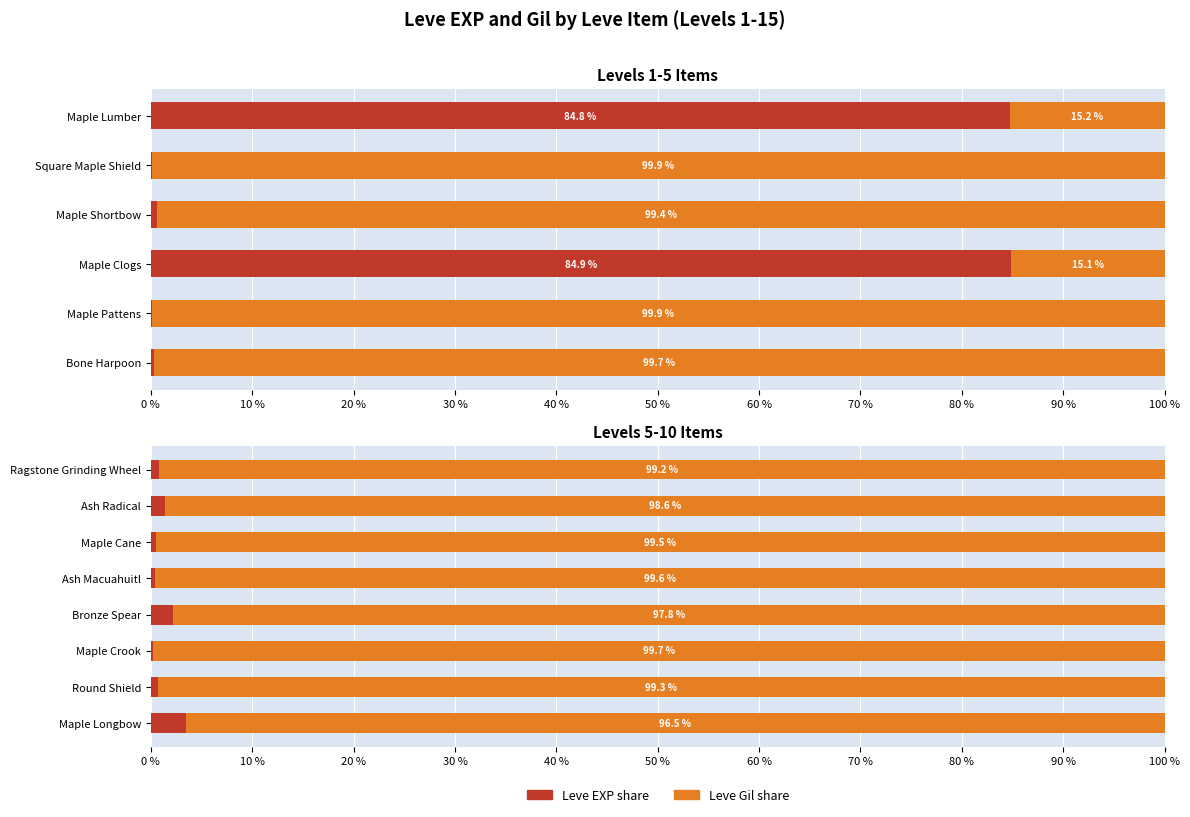

The value of Leve EXP share at Ragstone Grinding Wheel is 0.4. True or false?

False